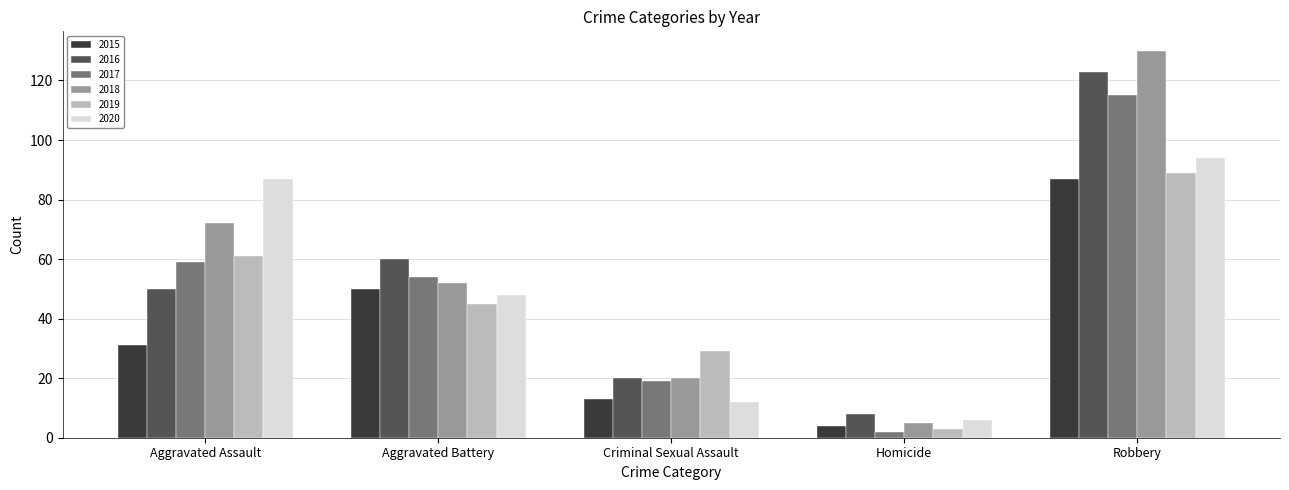

What is the label of the 1st bar from the right?

Robbery